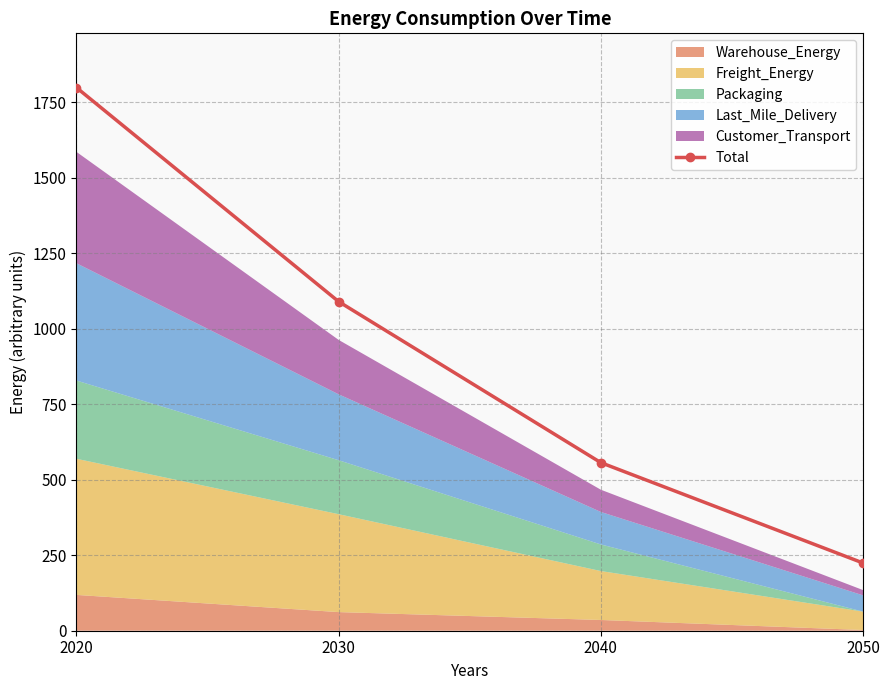

Does the chart have visible grid lines?

Yes